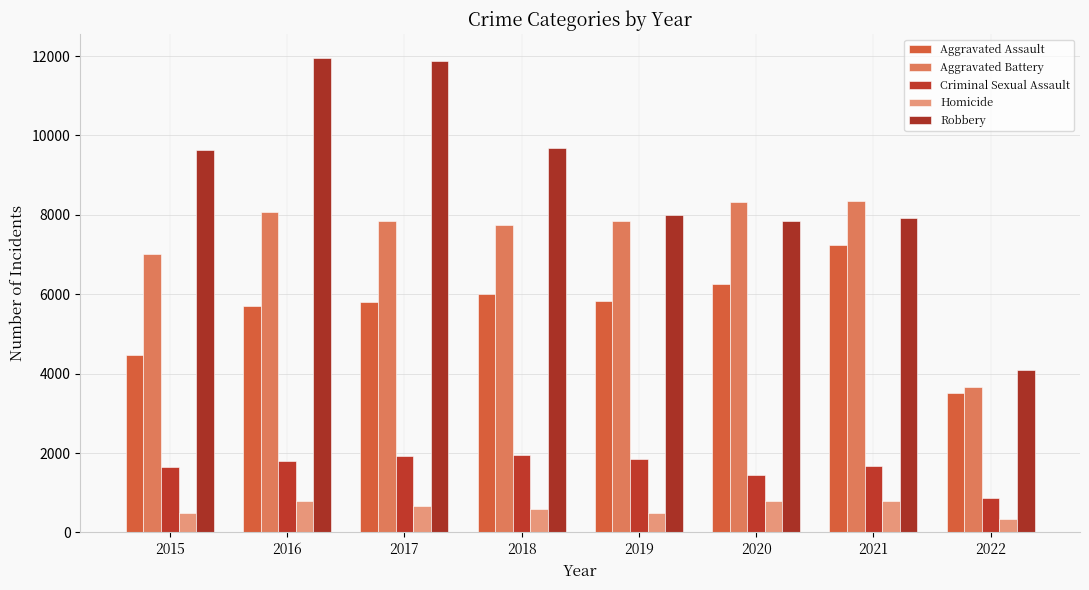

What is the difference between the maximum and minimum values in the Robbery series?

7860